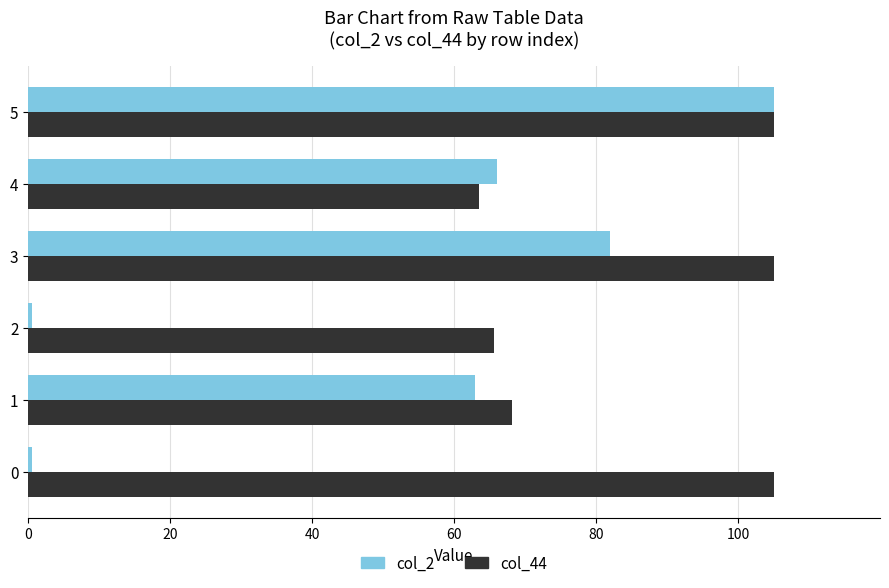

At which label is col_2 closest to 52?

1